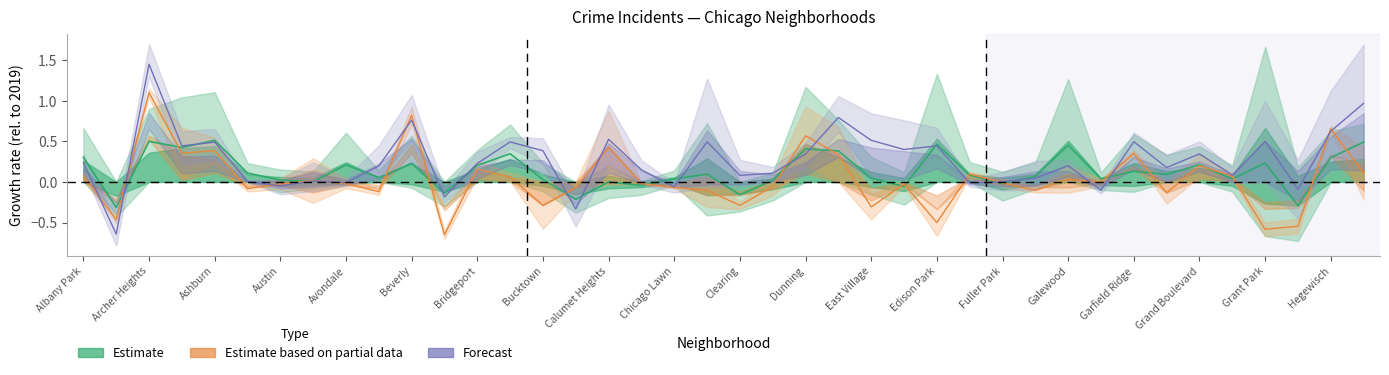

What is the difference between the second highest and second lowest values in the Forecast series?

1.3